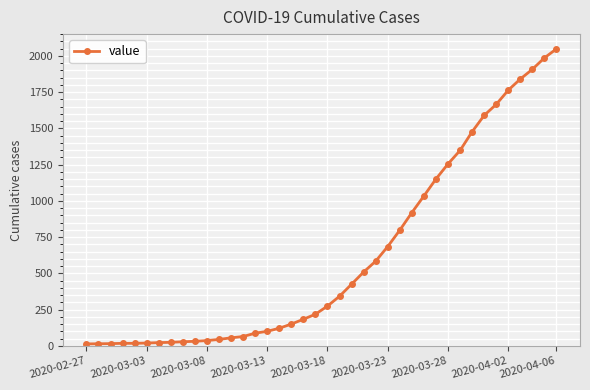

What is the maximum value shown in the chart?

2049